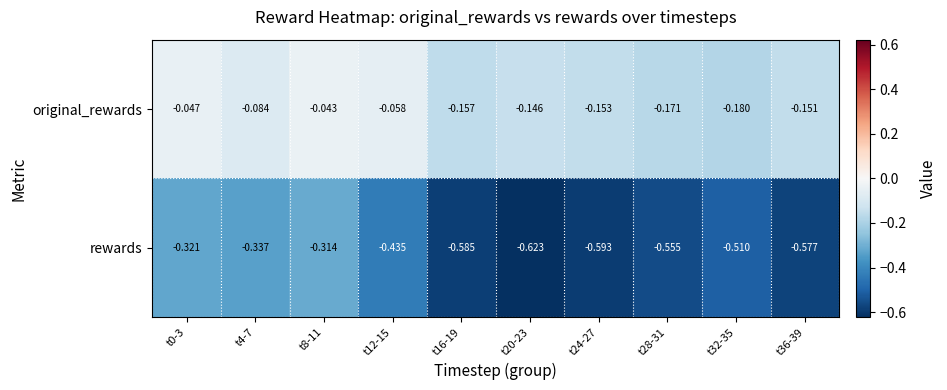

Is the value of rewards at t36-39 greater than the value of original_rewards at t12-15?

No